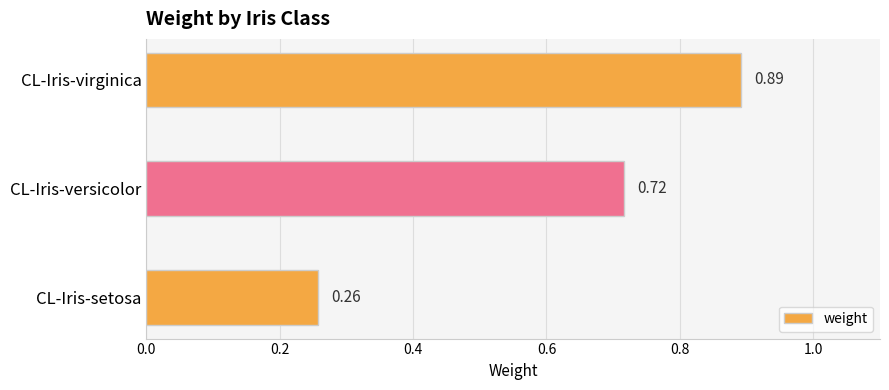

What is the change in value from CL-Iris-versicolor to CL-Iris-virginica?

+0.2